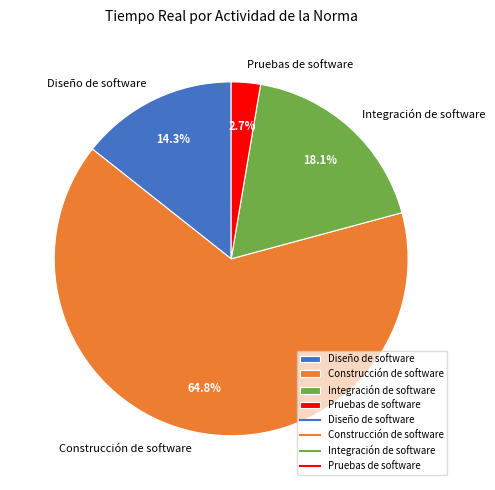

Which slice is the smallest?

Pruebas de software